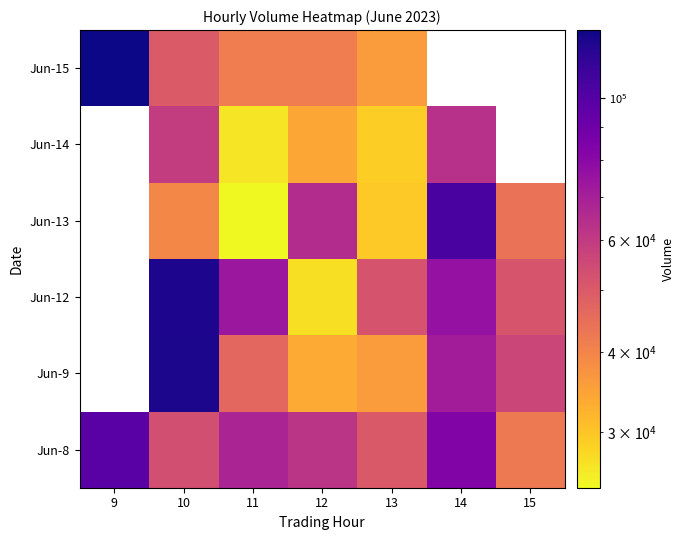

At how many categories does at least one series exceed 102836?

3